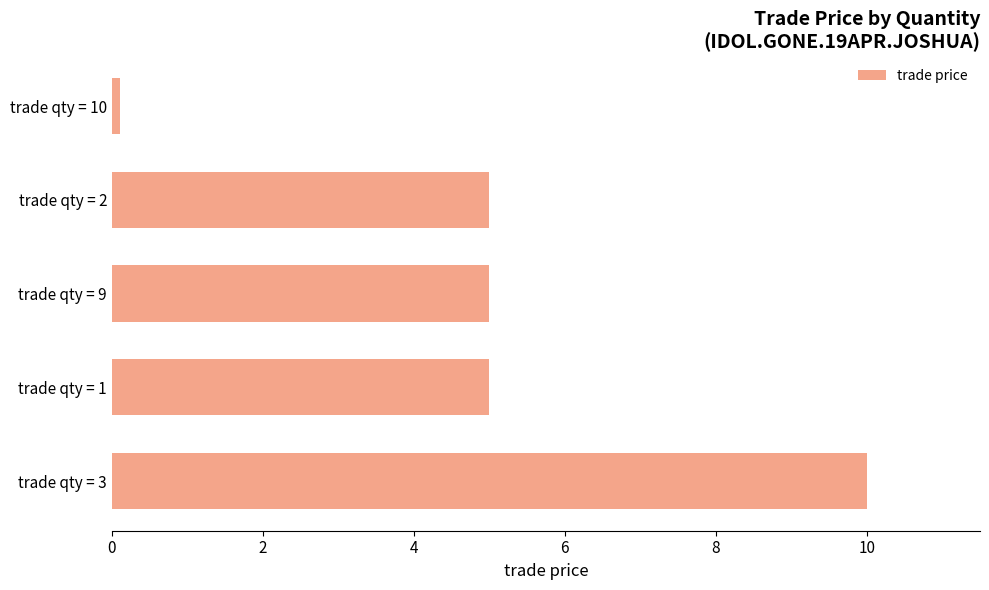

How many distinct data groups are displayed?

1